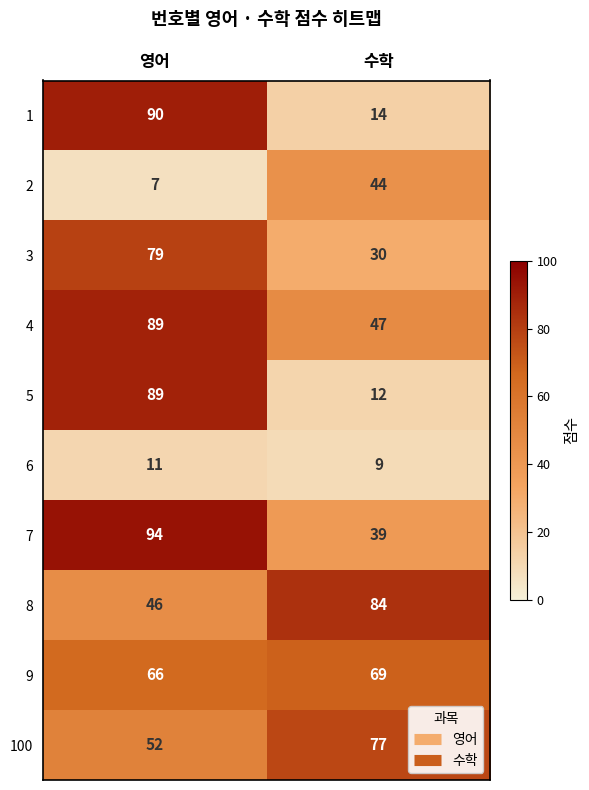

Read the 7 value at 영어, to the nearest 5.

95